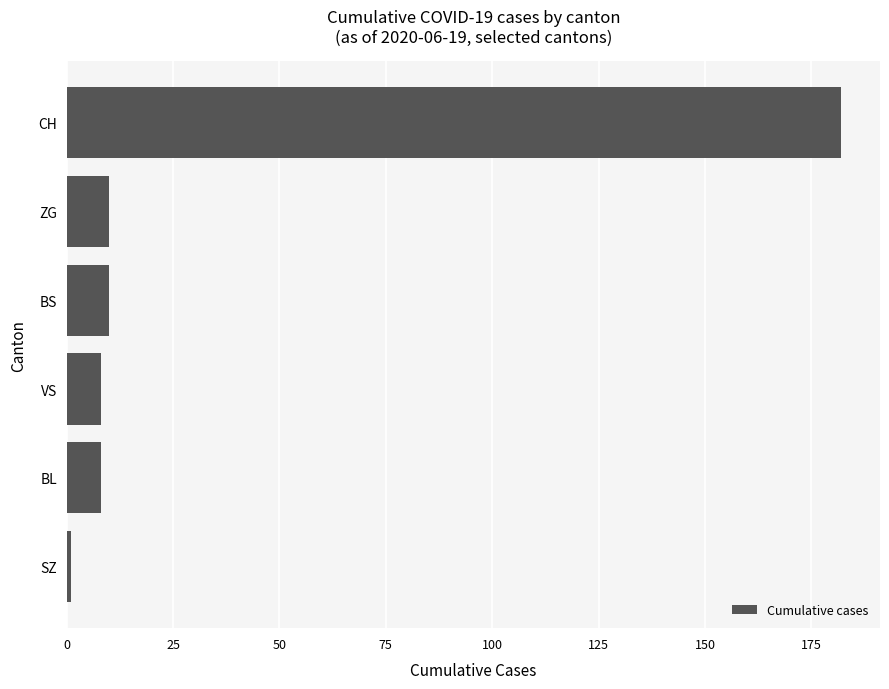

What is the sum of all values?

219